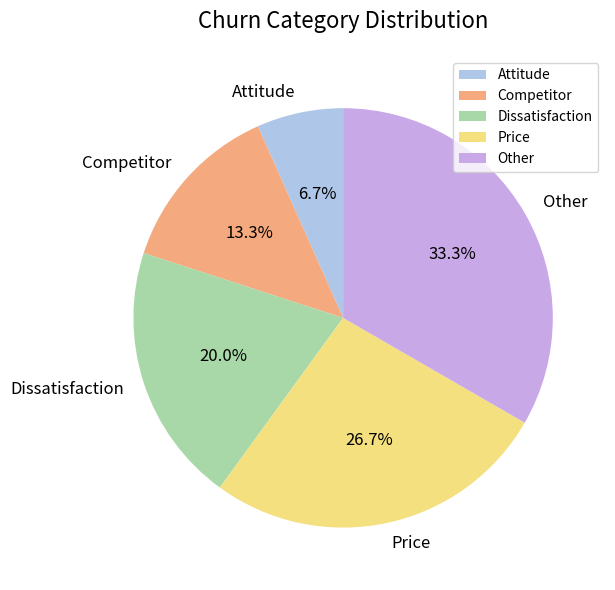

Rank the categories by value from lowest to highest.

Attitude, Competitor, Dissatisfaction, Price, Other